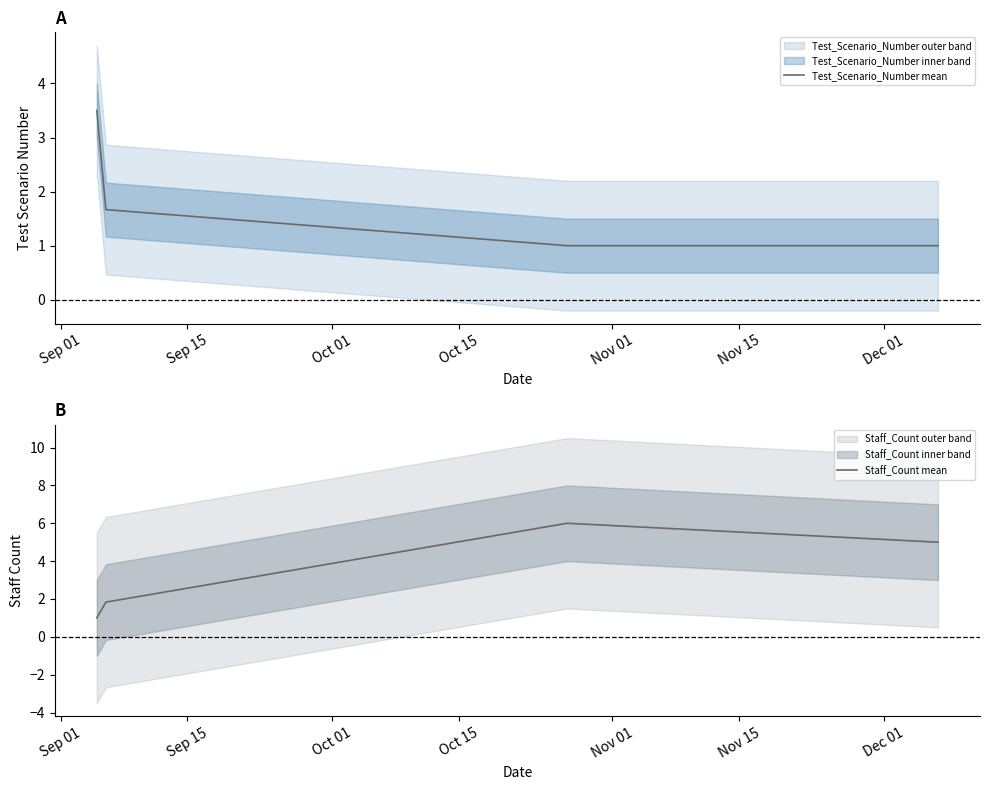

What is the smallest value displayed?

1.0